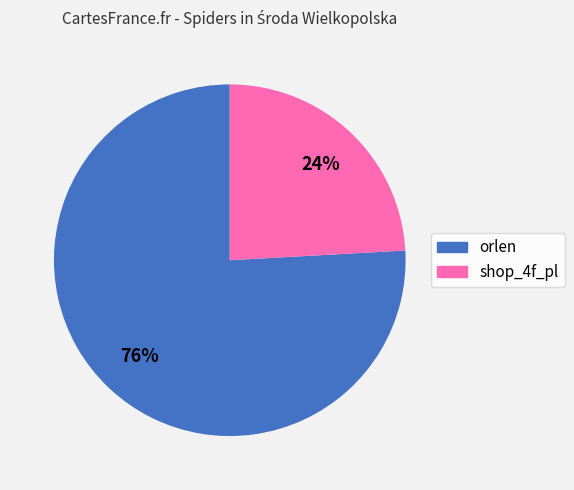

Is it true that orlen is 76% of the pie?

True